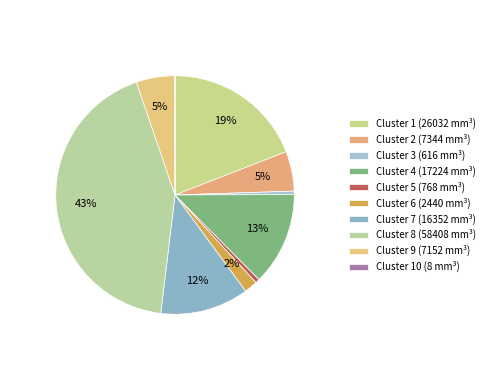

To the nearest percent, what is the difference between the largest and smallest slice percentages?

43%